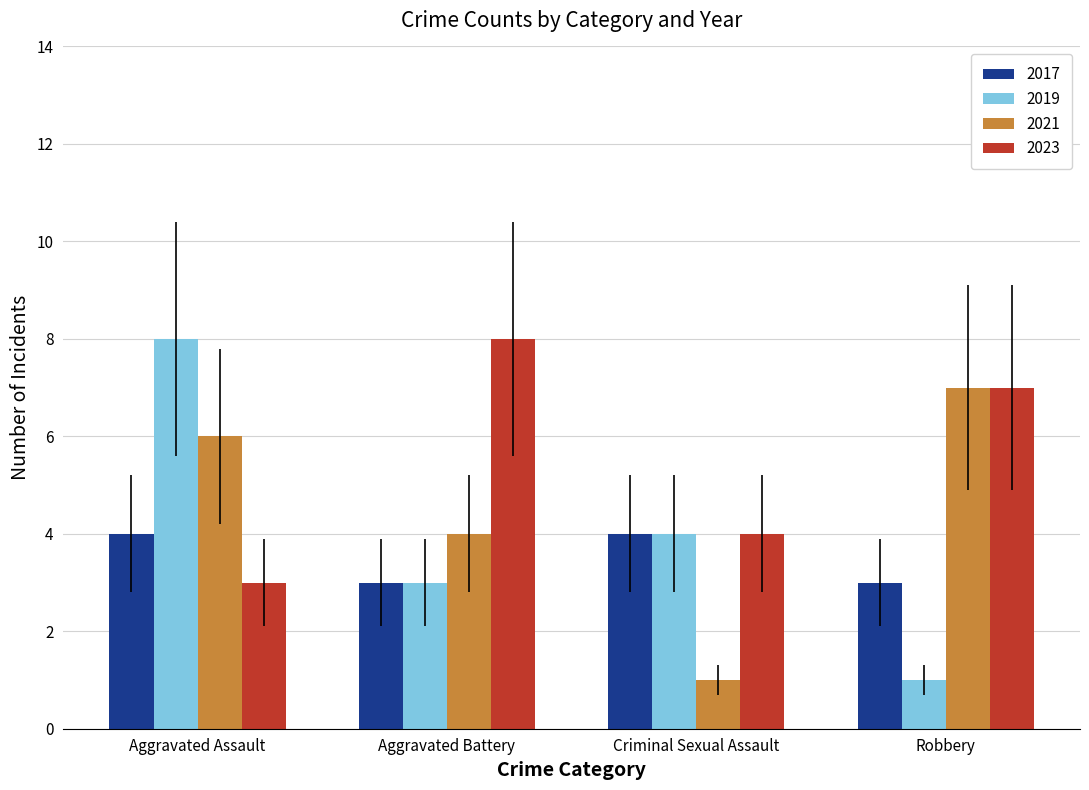

Read the 2023 value at Criminal Sexual Assault.

4